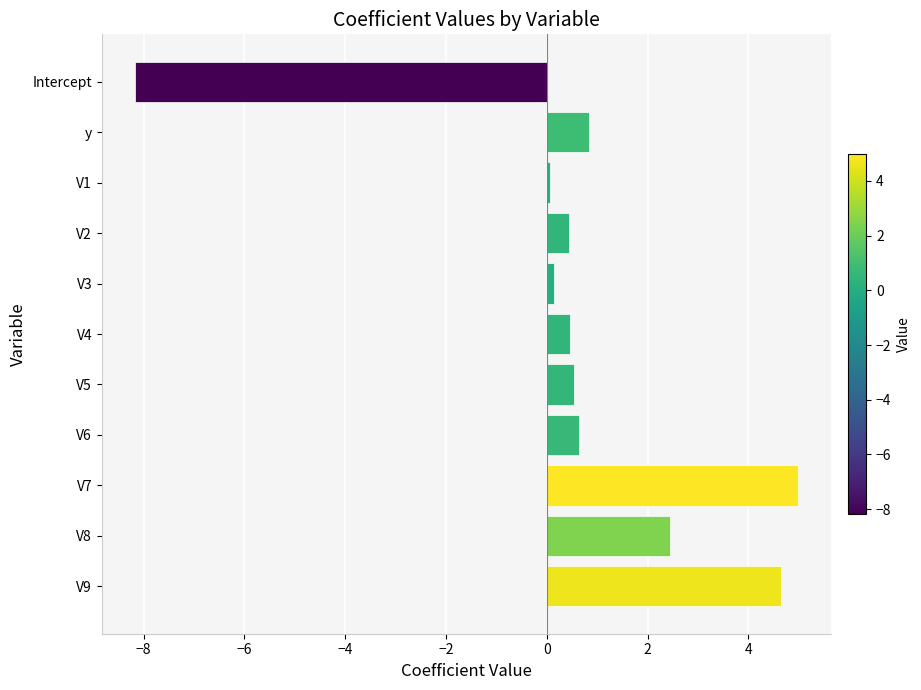

How many values are above zero?

10